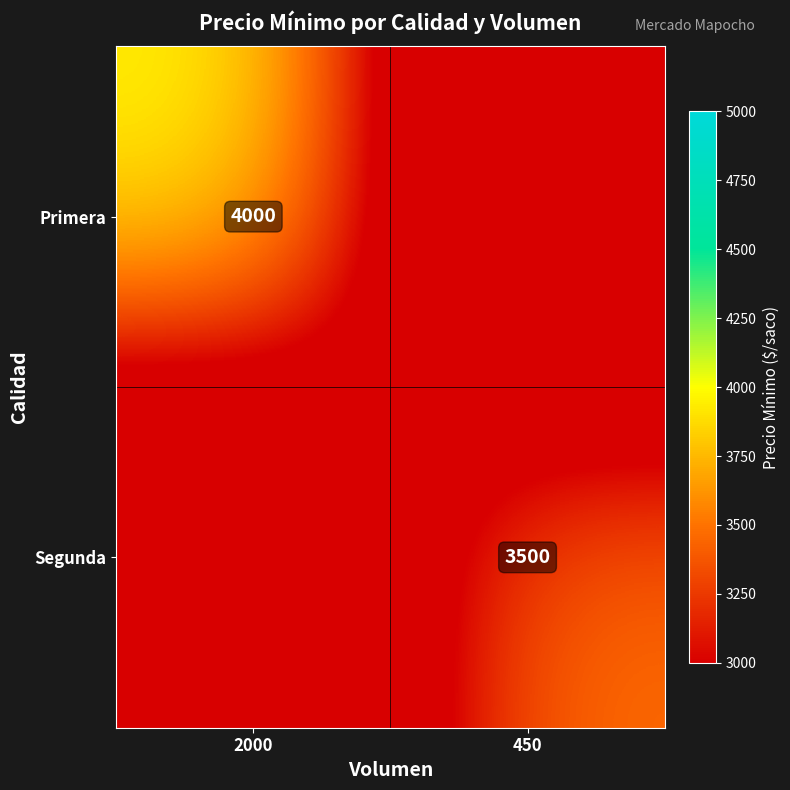

Is it true that Segunda equals 4555 at 450?

False